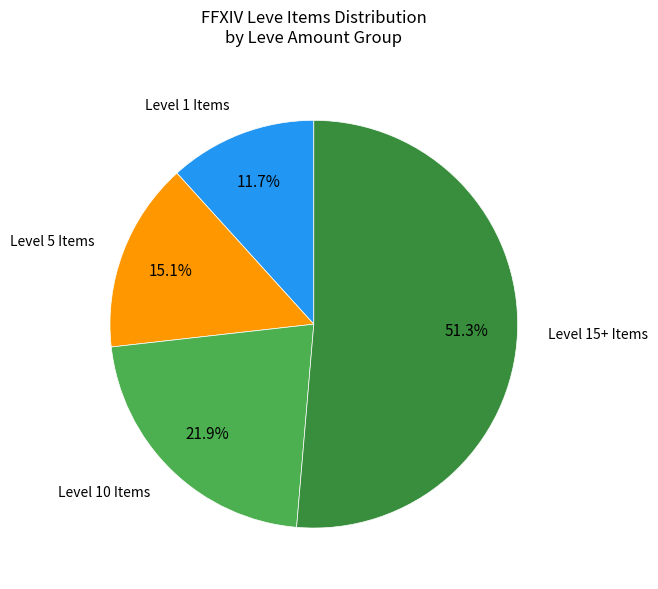

Is there a majority slice in this chart?

Yes